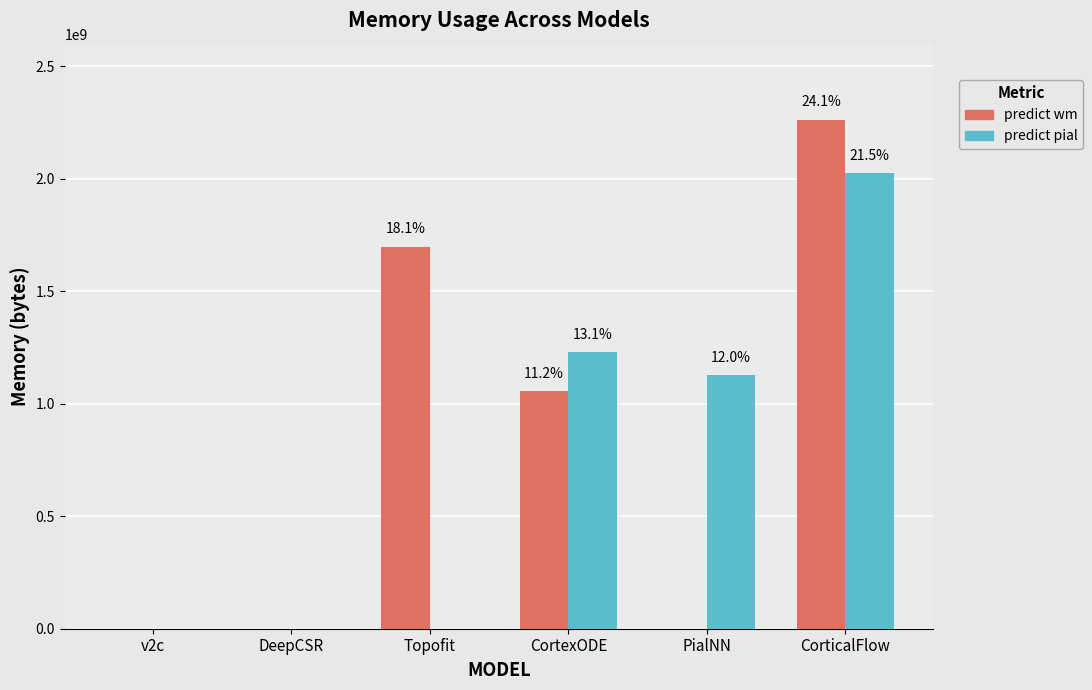

Does the chart contain stacked bars?

No